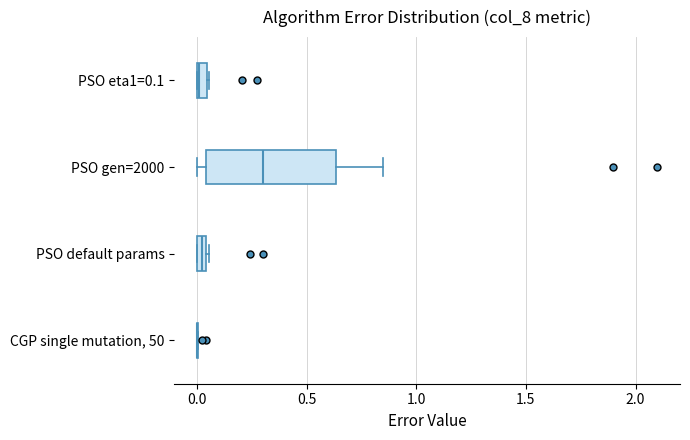

Where is the right edge of the box for PSO default params on the x-axis? The values are not printed on the chart, so give them approximately, as read against the axis.

0.05